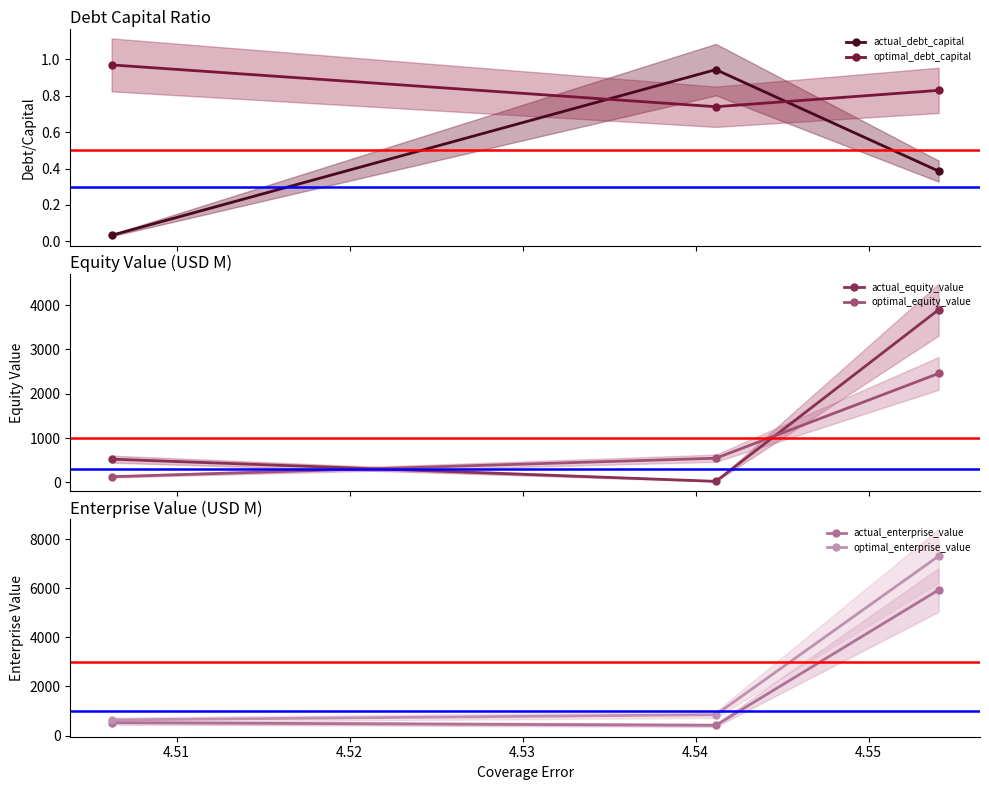

Count the optimal_debt_capital values in the range 0 to 1.

3